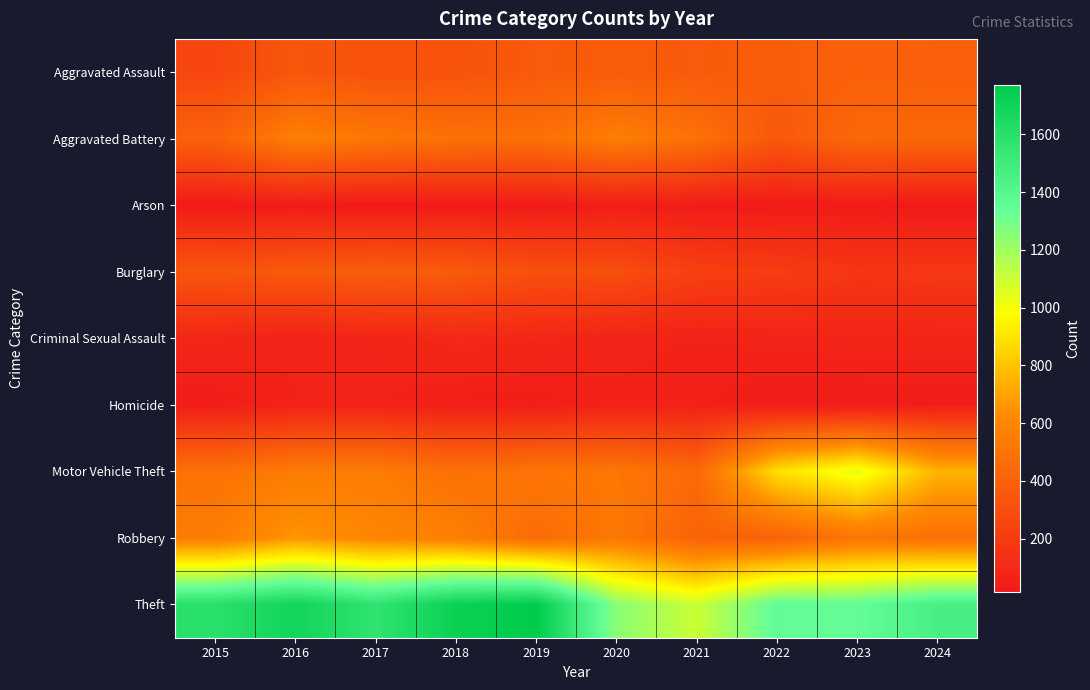

Reading right to left, extract all data points from this chart.

Aggravated Assault: 2024=389	2023=397	2022=379	2021=364	2020=373	2019=363	2018=322	2017=321	2016=344	2015=258
Aggravated Battery: 2024=435	2023=439	2022=349	2021=491	2020=555	2019=481	2018=487	2017=519	2016=562	2015=401
Arson: 2024=16	2023=32	2022=28	2021=35	2020=44	2019=28	2018=29	2017=20	2016=32	2015=27
Burglary: 2024=181	2023=172	2022=208	2021=222	2020=301	2019=305	2018=369	2017=381	2016=362	2015=337
Criminal Sexual Assault: 2024=80	2023=80	2022=74	2021=66	2020=75	2019=93	2018=99	2017=80	2016=69	2015=90
Homicide: 2024=43	2023=36	2022=36	2021=57	2020=62	2019=43	2018=46	2017=68	2016=67	2015=39
Motor Vehicle Theft: 2024=752	2023=1033	2022=889	2021=443	2020=518	2019=505	2018=482	2017=547	2016=544	2015=488
Robbery: 2024=480	2023=511	2022=406	2021=413	2020=528	2019=461	2018=565	2017=594	2016=662	2015=550
Theft: 2024=1460	2023=1342	2022=1350	2021=1101	2020=1248	2019=1771	2018=1723	2017=1564	2016=1692	2015=1592